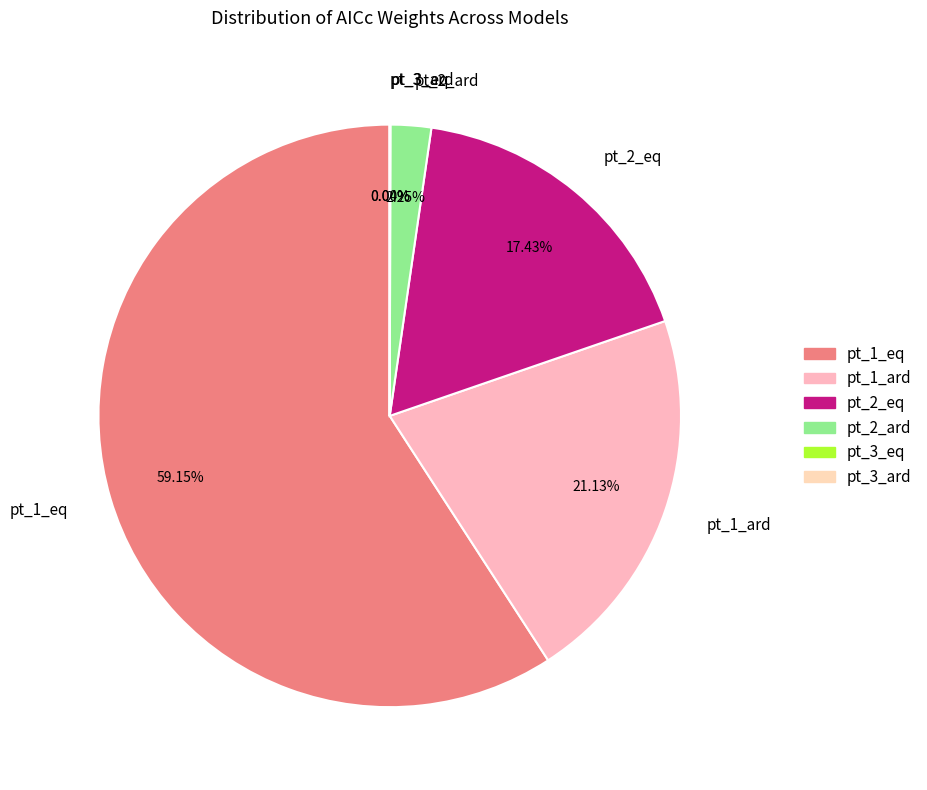

True or false: pt_2_eq accounts for 3% of the total.

False